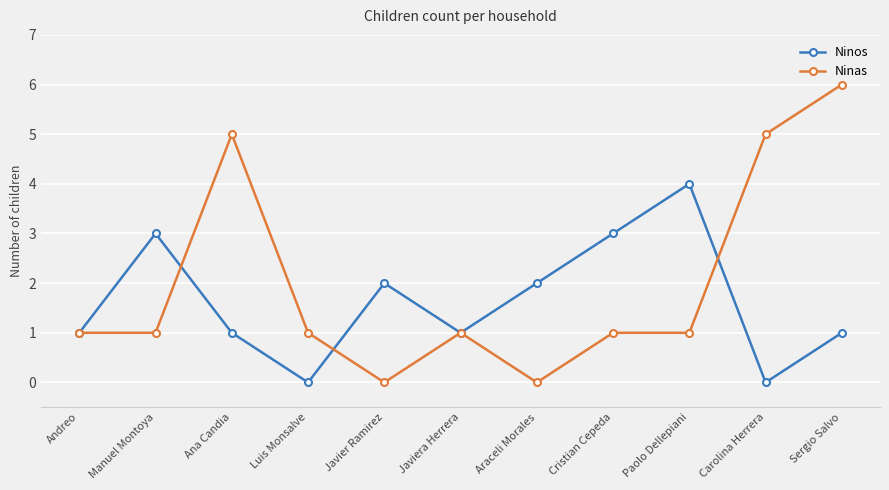

Does the chart have visible grid lines?

Yes